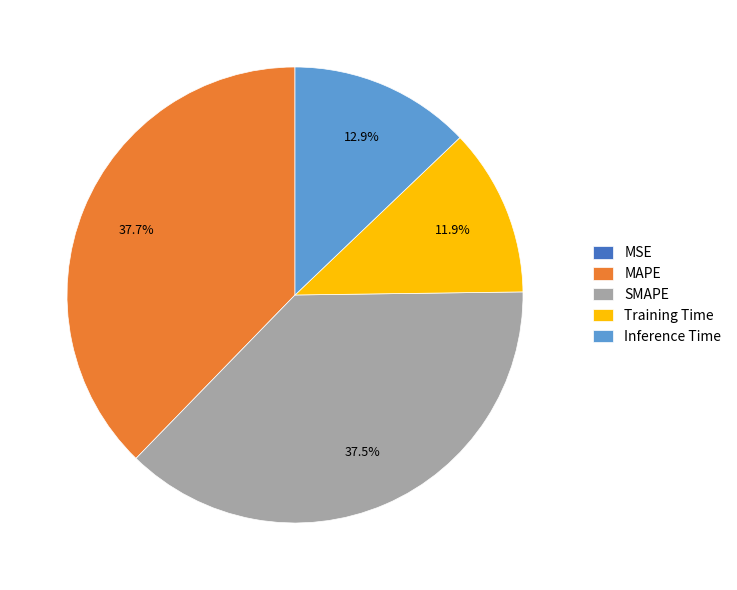

Combined, do SMAPE and MAPE account for over 50%?

Yes